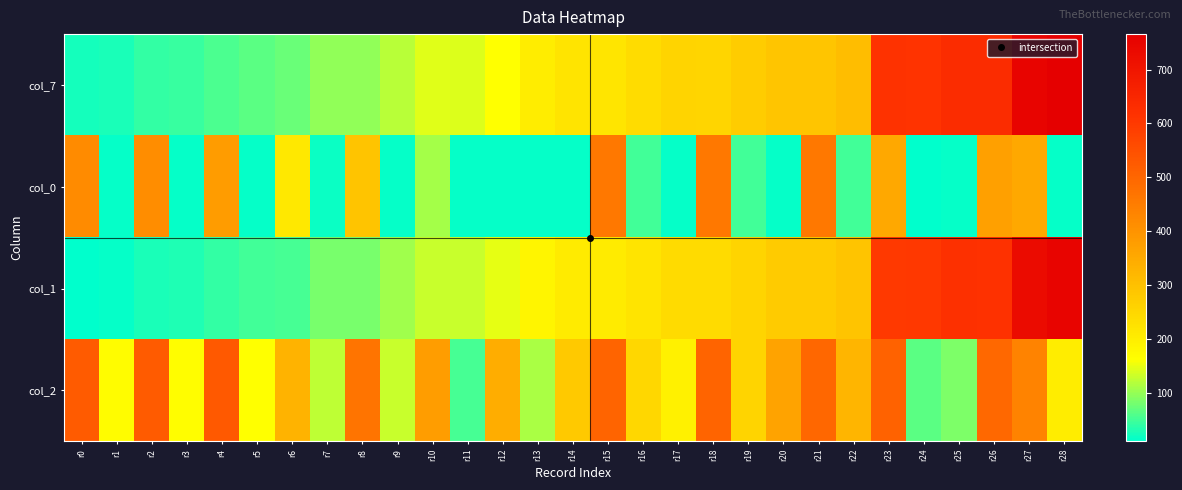

At which category is the sum across all series the highest?

r27